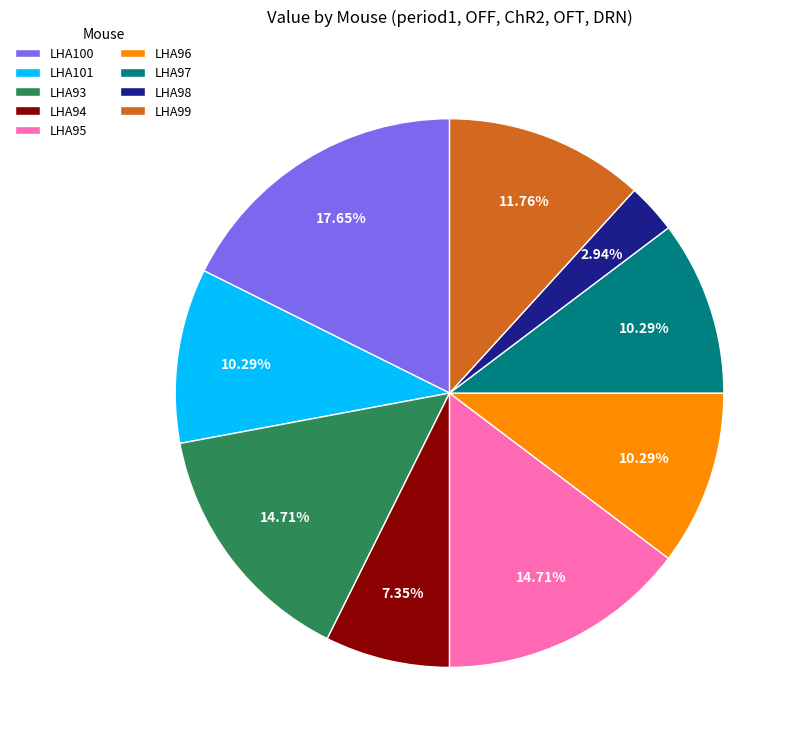

Is the sum of LHA99 and LHA96 greater than half?

No